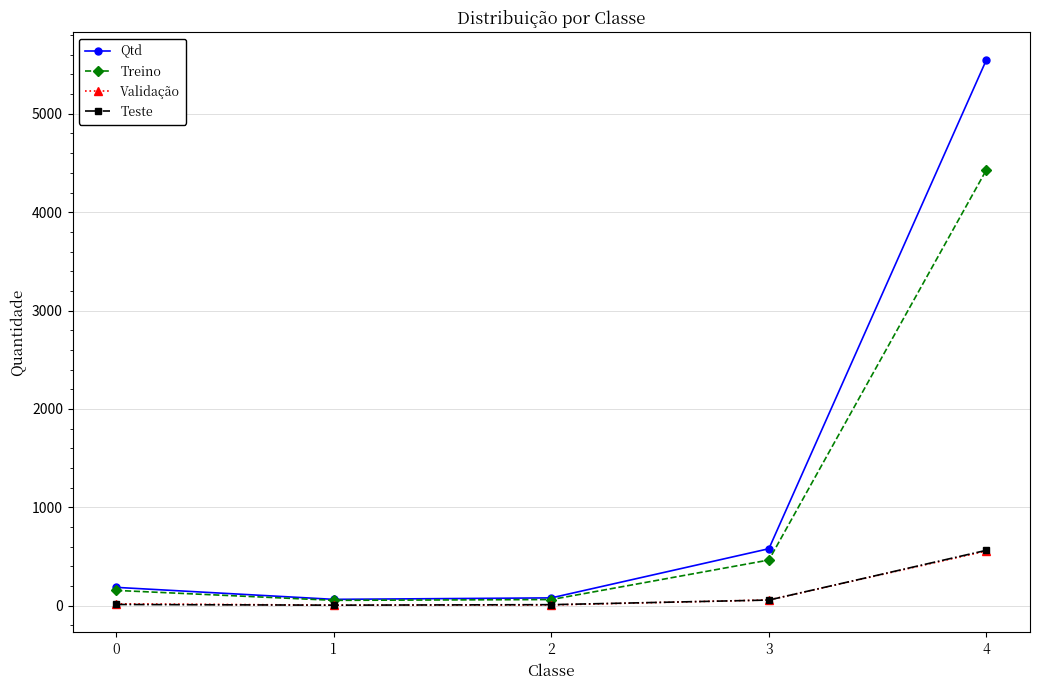

What is the smallest value displayed?

5